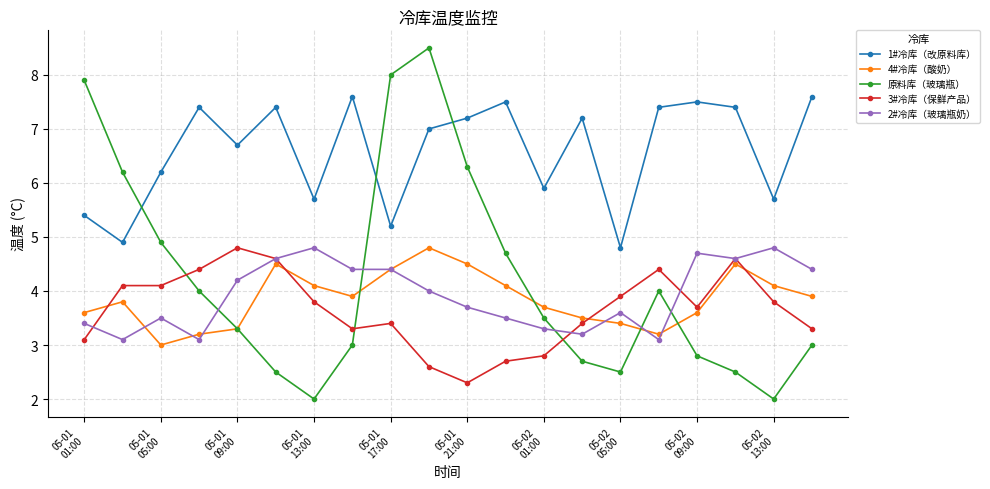

How many values in the 4#冷库（酸奶） series exceed 3?

19